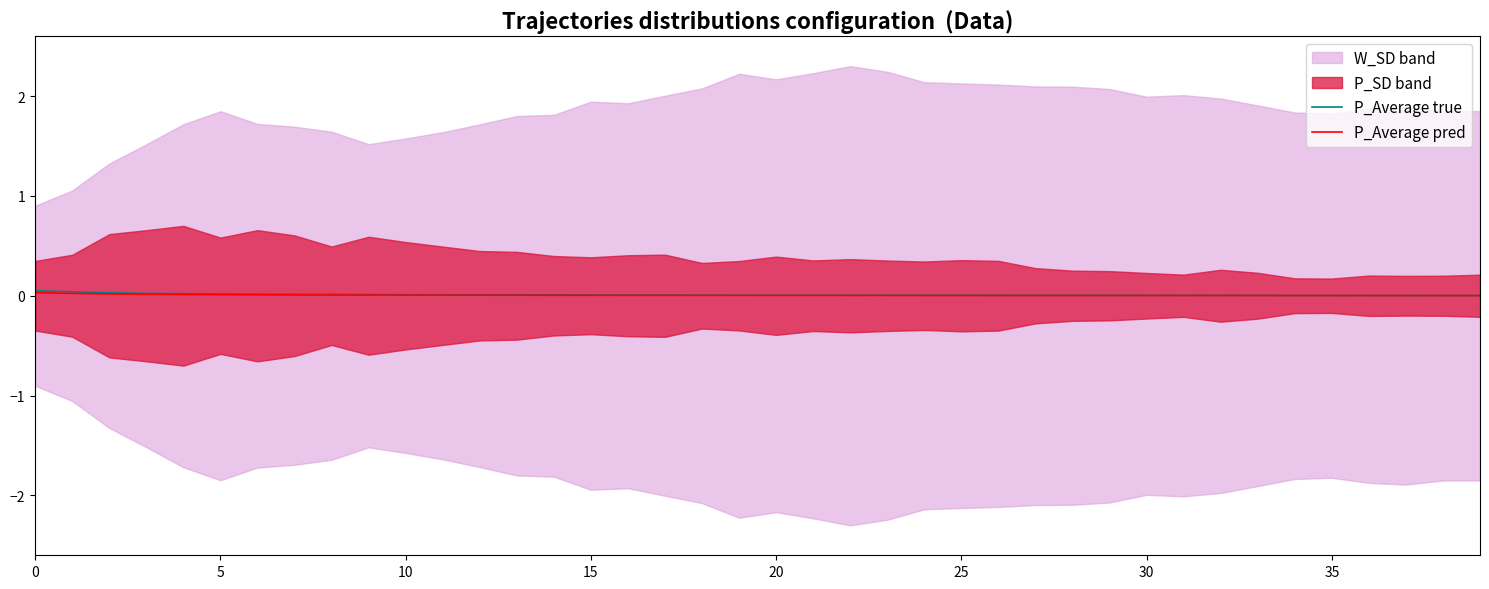

Is it true that P_Average true equals 0.0 at 5?

True